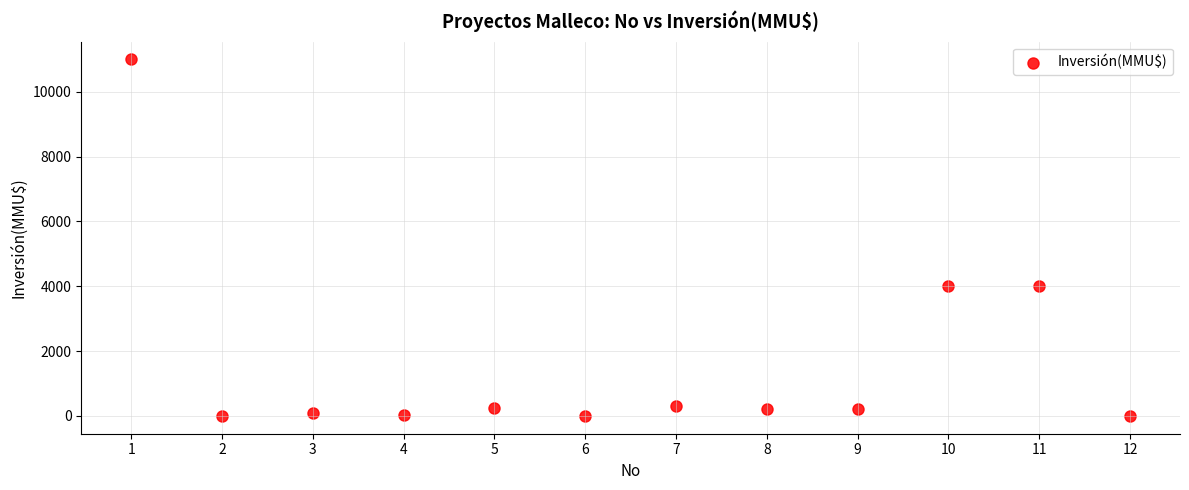

What is the range of X values (max minus min)?

11